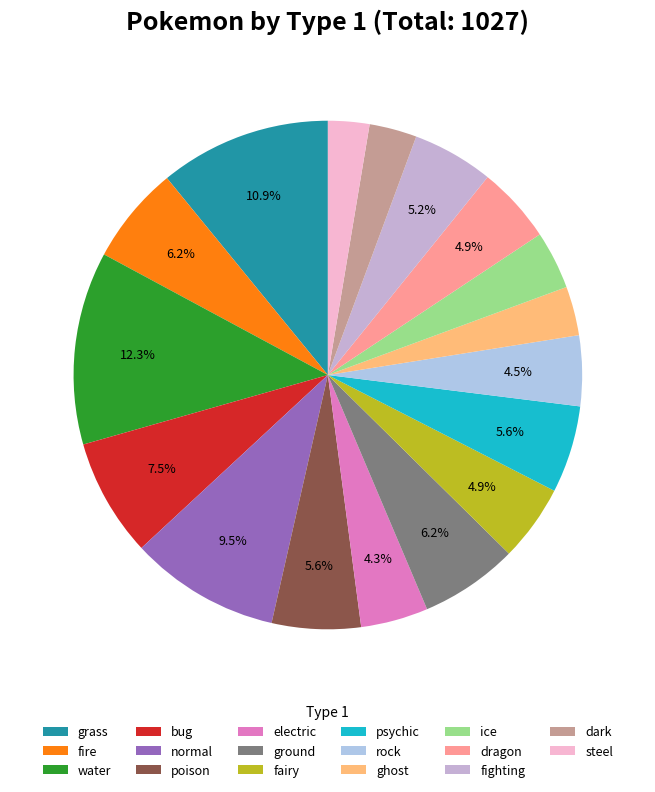

What is the ratio of the value at fighting to the value at rock?

1.2